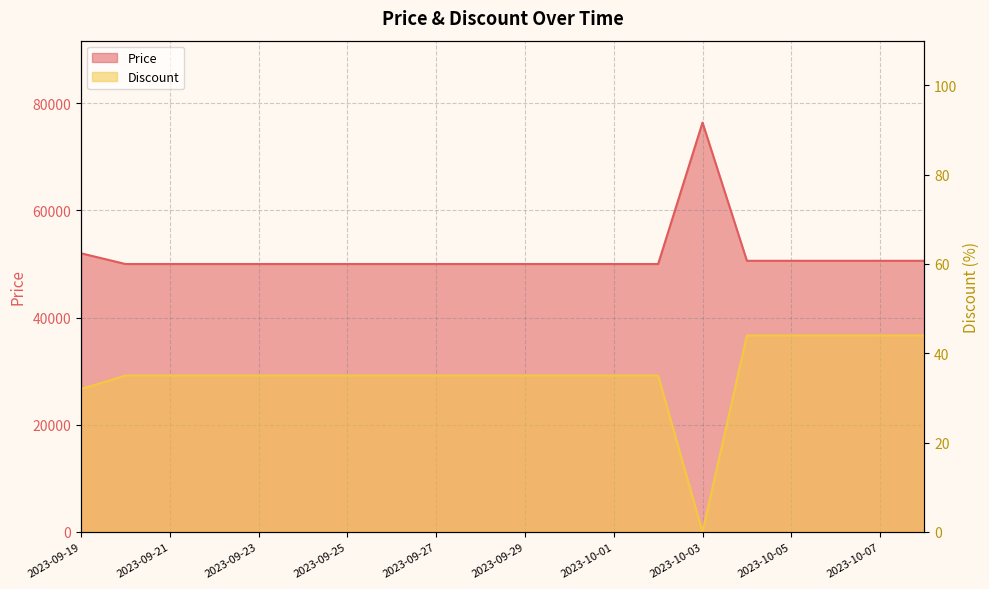

The value of Price at 2023-09-19 is 52000. True or false?

True